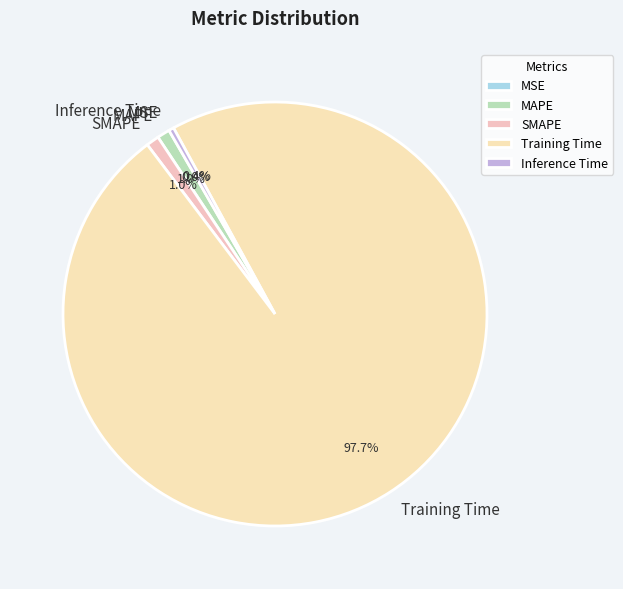

To the nearest percent, what is the difference between the Training Time and SMAPE slice percentages?

97%